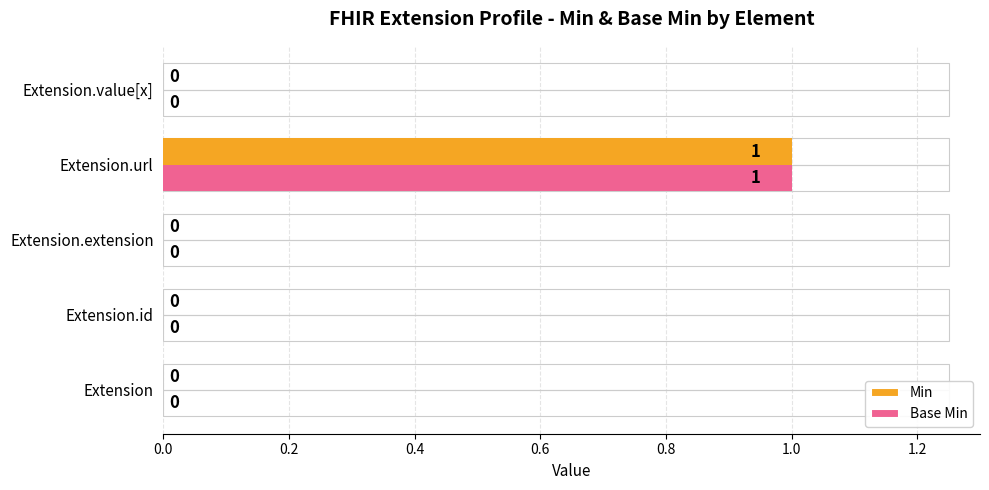

How many Base Min values are between 0 and 1?

5